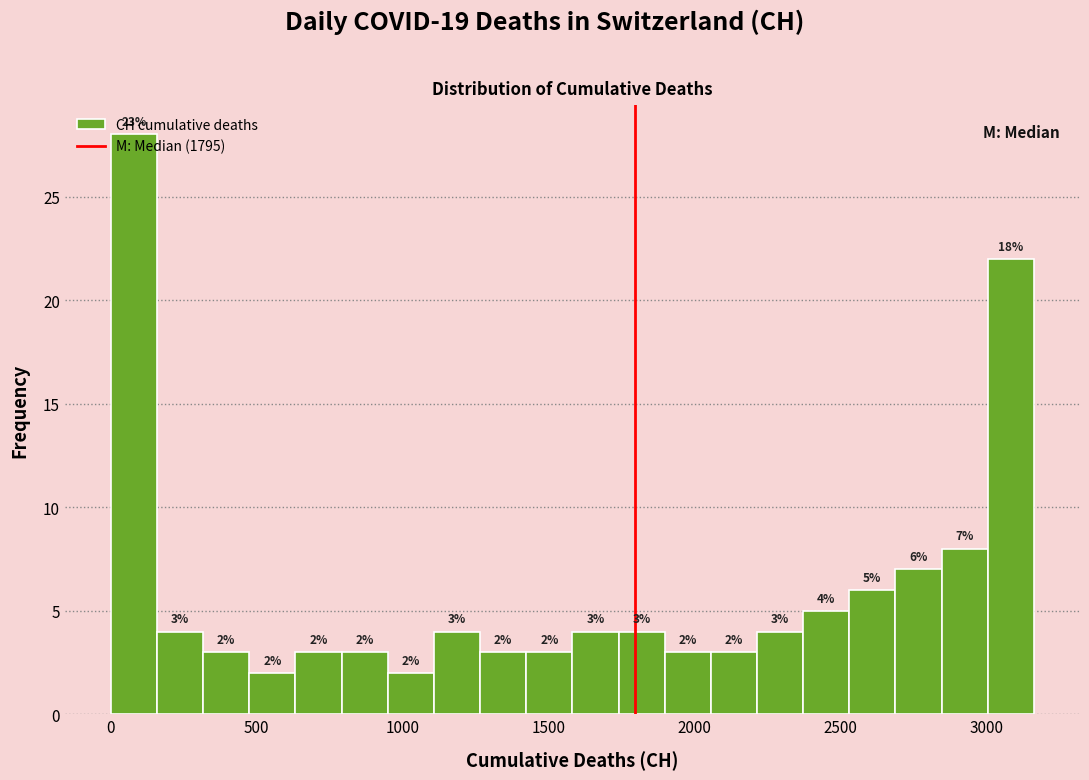

Around what value on the x-axis is the tallest bar? Give the approximate position of its centre, as read against the axis.

100